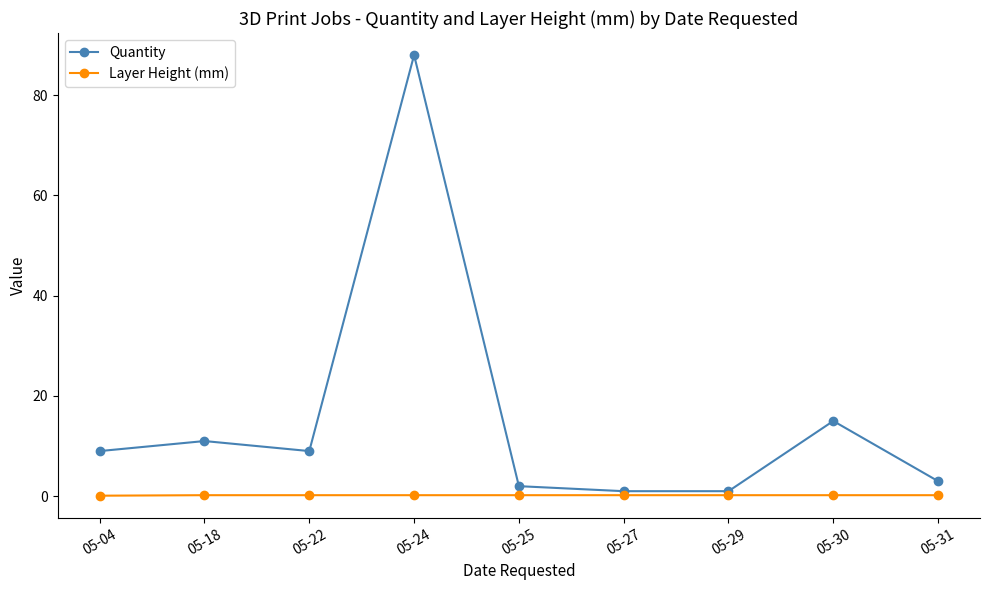

What is the value of the Layer Height (mm) point at the 2nd from the left?

0.2